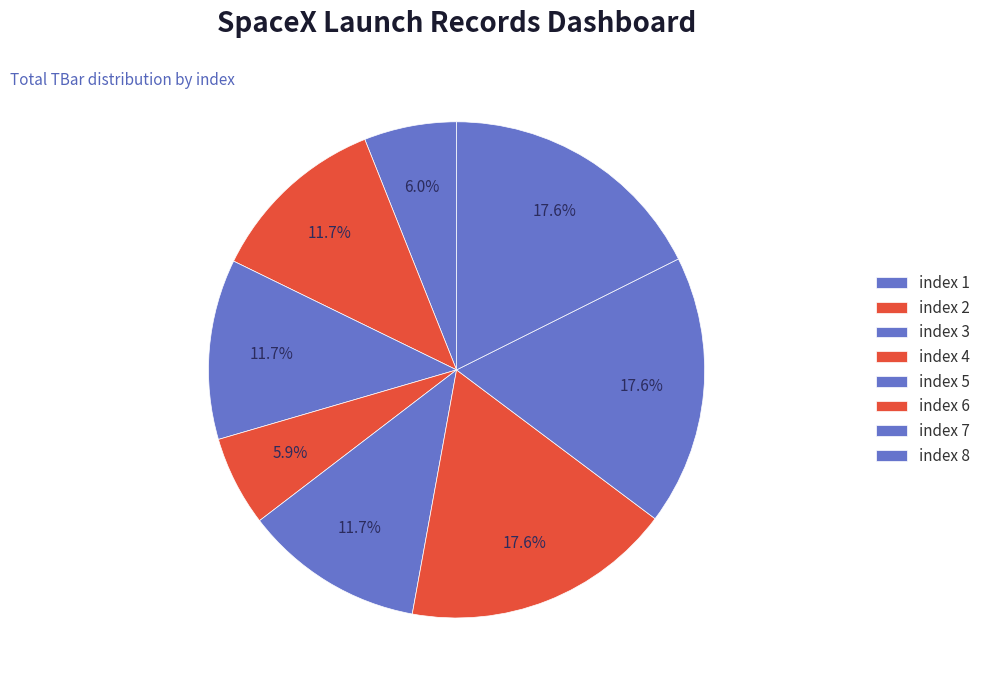

What is the largest slice in the pie chart?

6